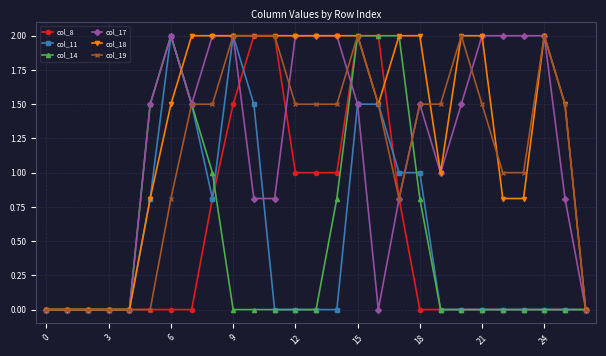

True or false: col_19 has more than 2 interior local peaks.

True